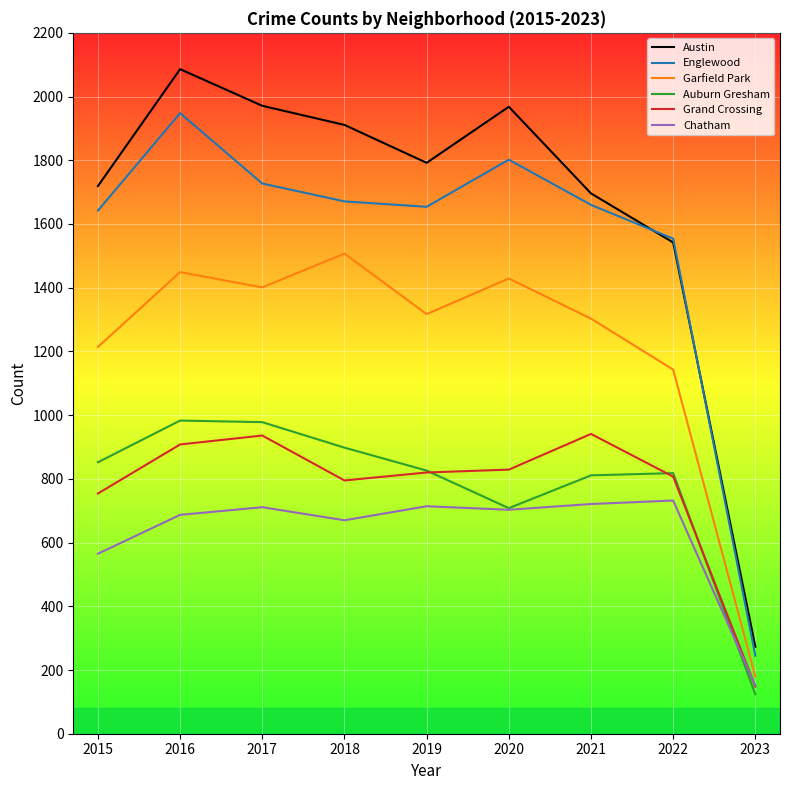

What is the highest value of the Englewood series?

1948